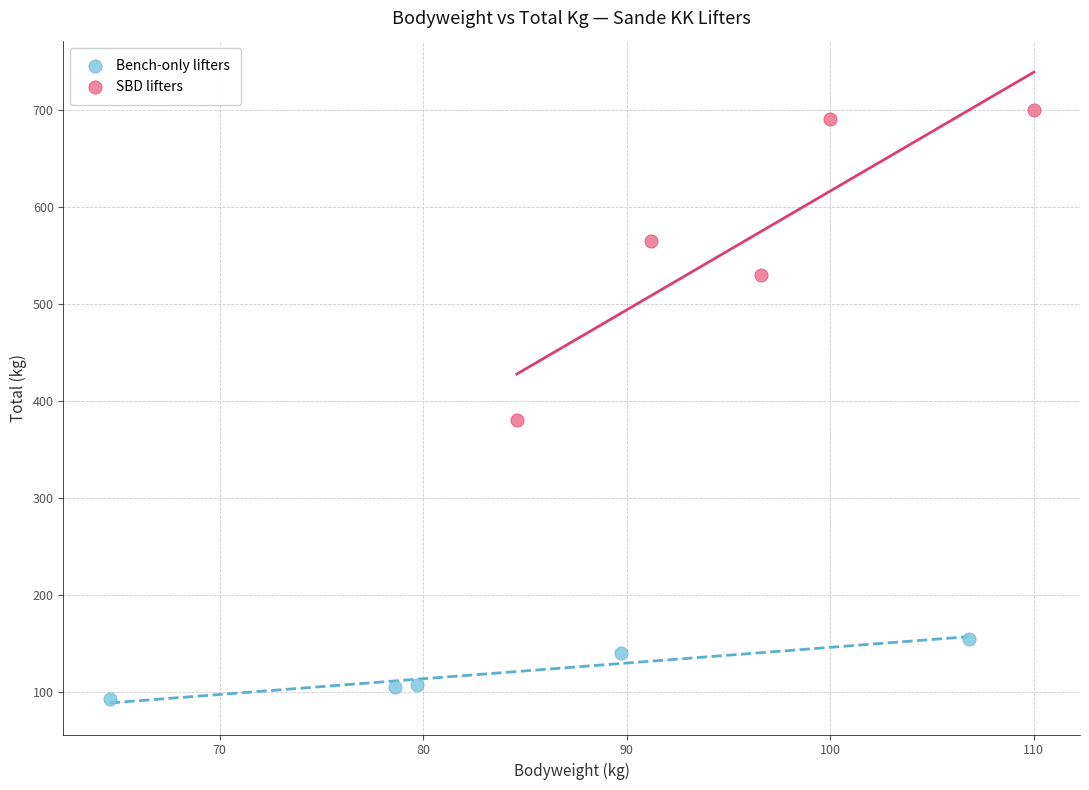

Which series reaches the minimum Y coordinate?

Bench-only lifters